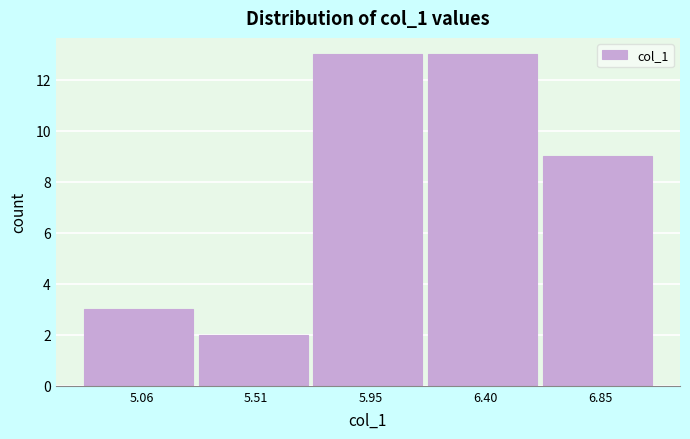

How tall is the bar that spans 5.75 to 6.20 on the x-axis? Neither the bar edges nor the heights are printed on the chart, so give them approximately, as read against the axes.

13